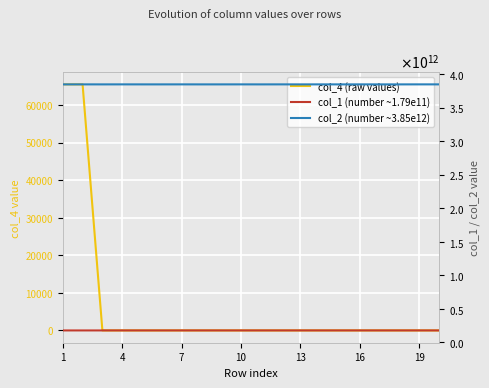

True or false: col_4 (raw values) has a value of 1.0 at 4.

True